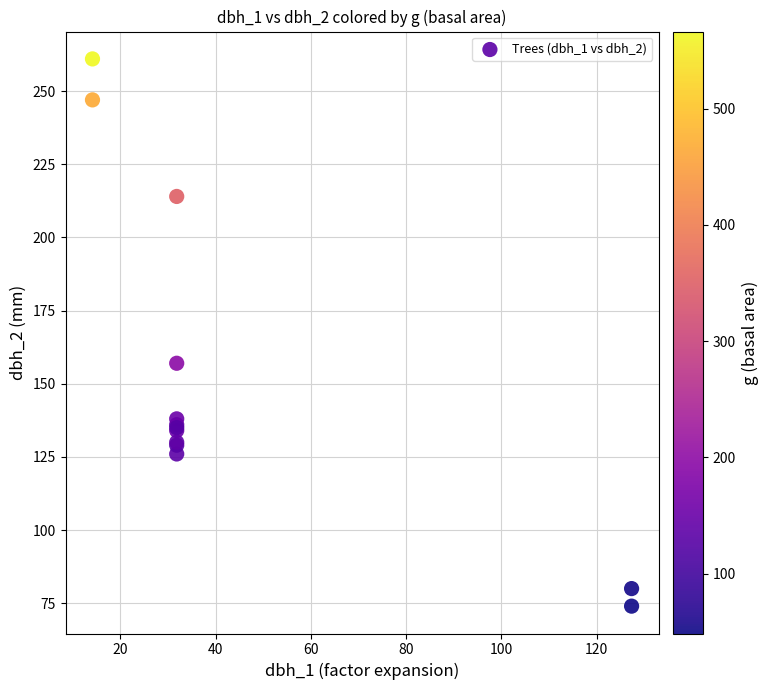

What Y value in the scatter plot is closest to 167?

157